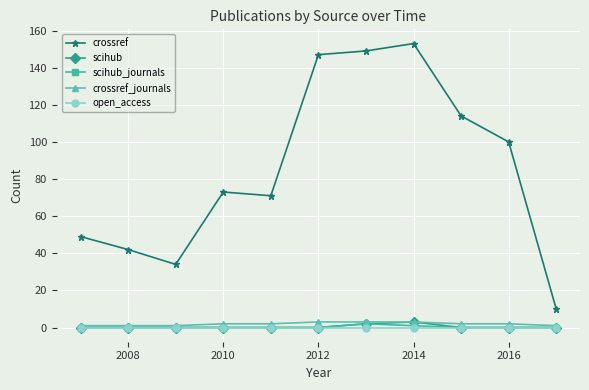

What is the greatest value displayed?

153